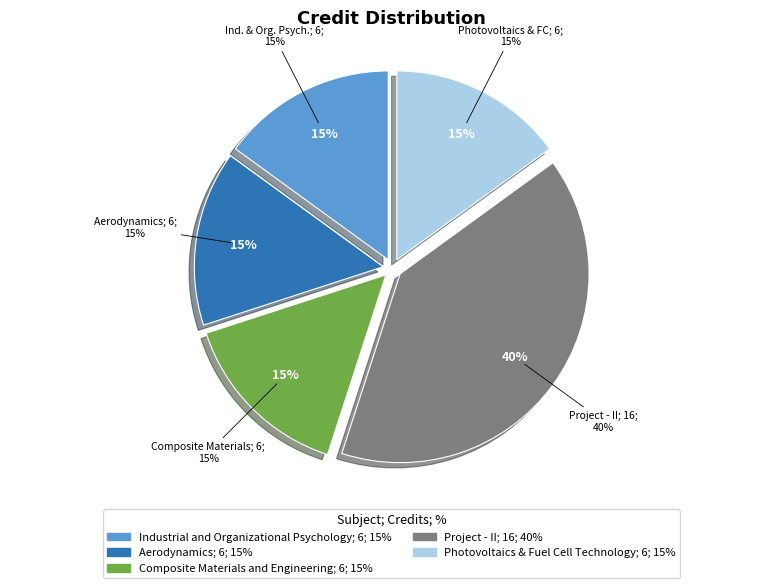

To the nearest percent, what is the difference between the Industrial and Organizational Psychology and Project - II slice percentages?

25%